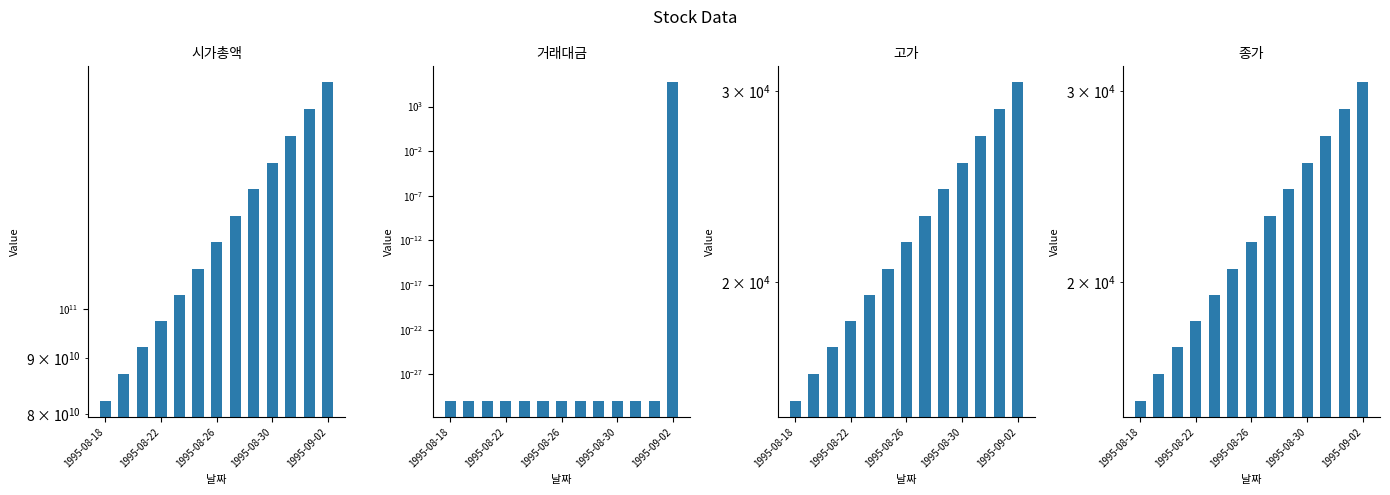

Between 1995-08-22 and 8, which series saw the biggest shift?

시가총액